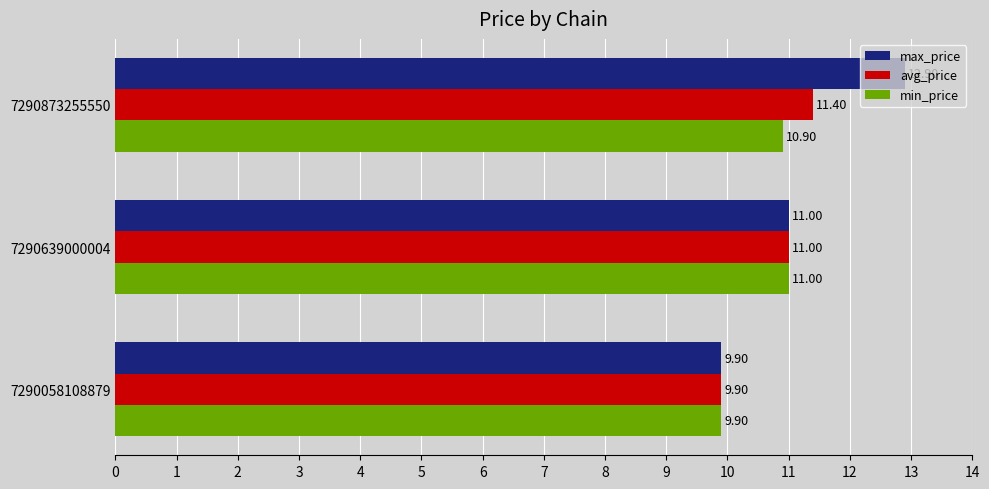

What is the difference between the maximum and second lowest values in the avg_price series?

0.4